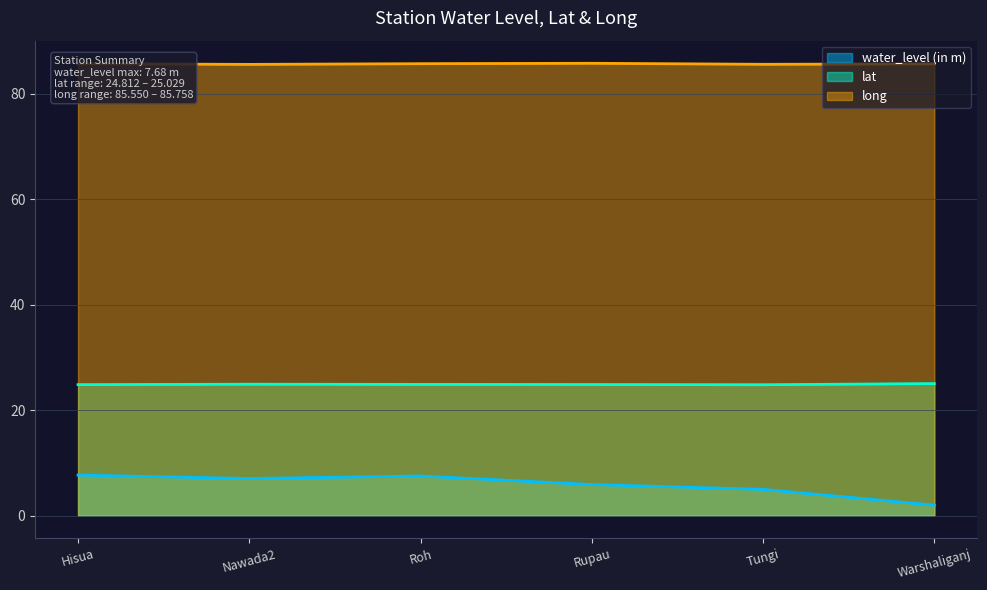

What is the total value across all series at Hisua?

118.2